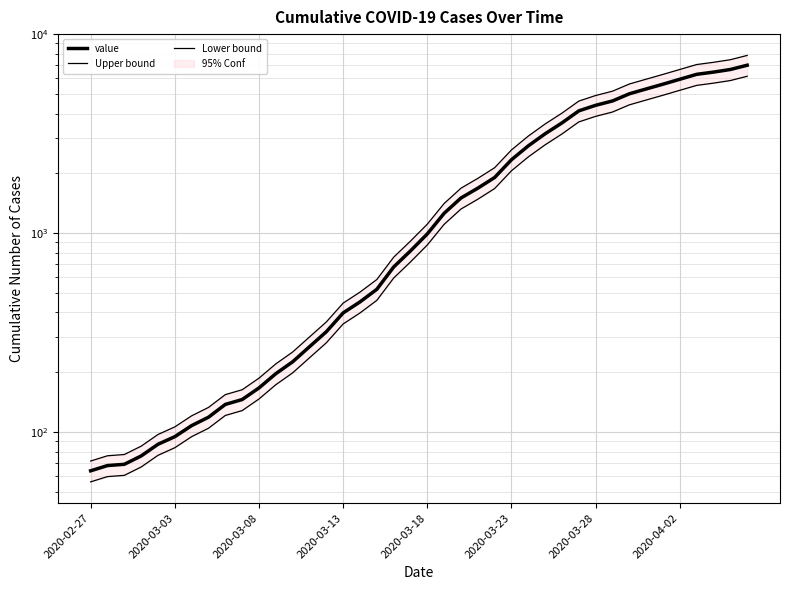

What is the highest value of the value series?

6995.0